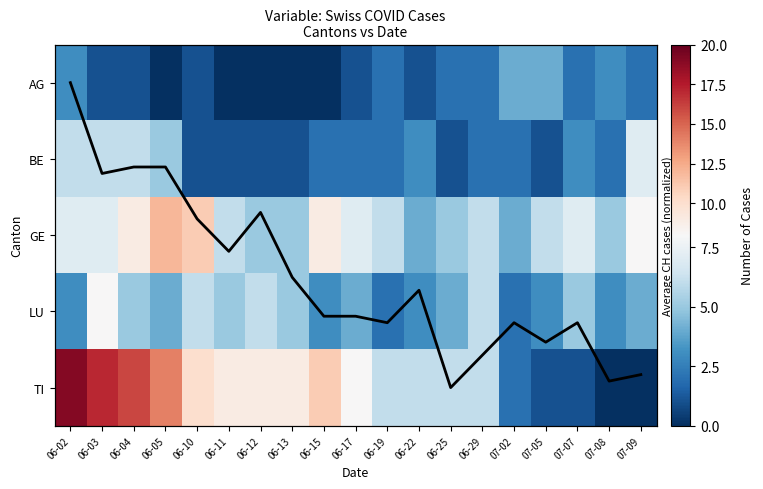

How many positive values does the TI series have?

17